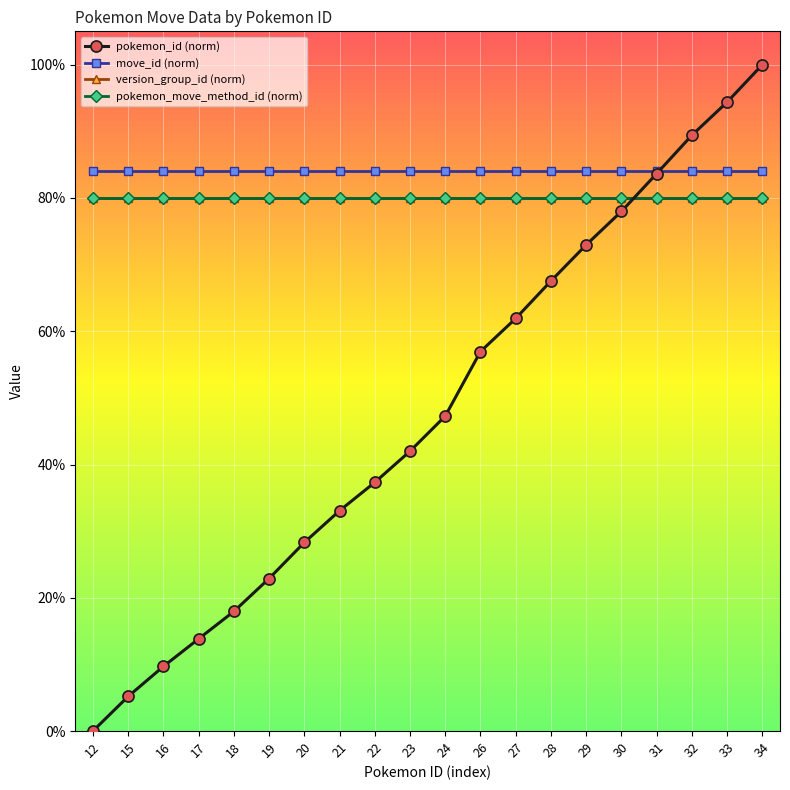

The pokemon_id (norm) series shows 1.3 at 29. True or false?

False